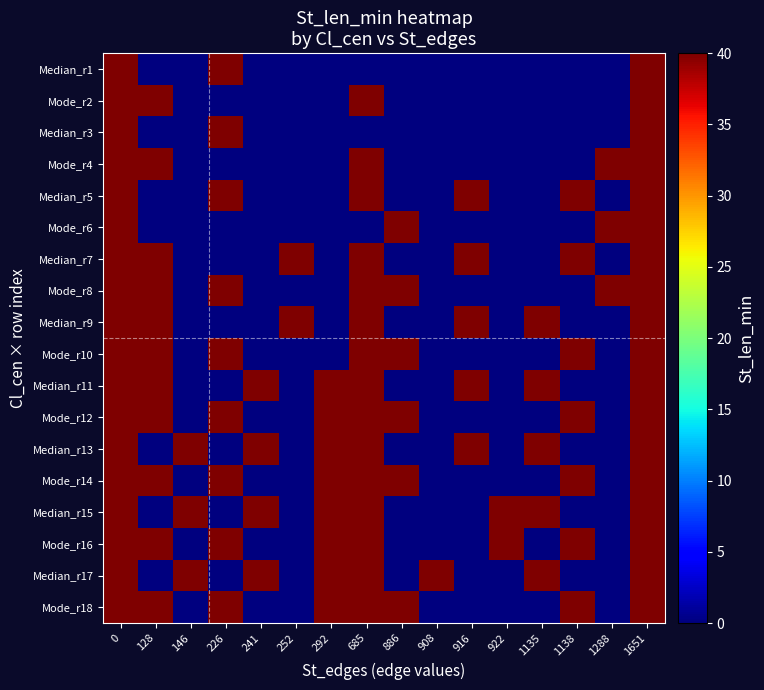

What is the spread (max minus min) of values at 922?

40